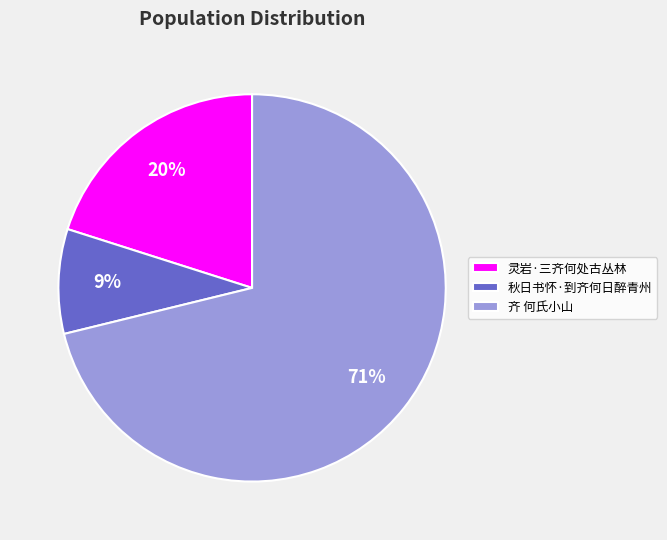

To the nearest percent, what is the combined percentage of 秋日书怀·到齐何日醉青州 and 灵岩·三齐何处古丛林?

29%